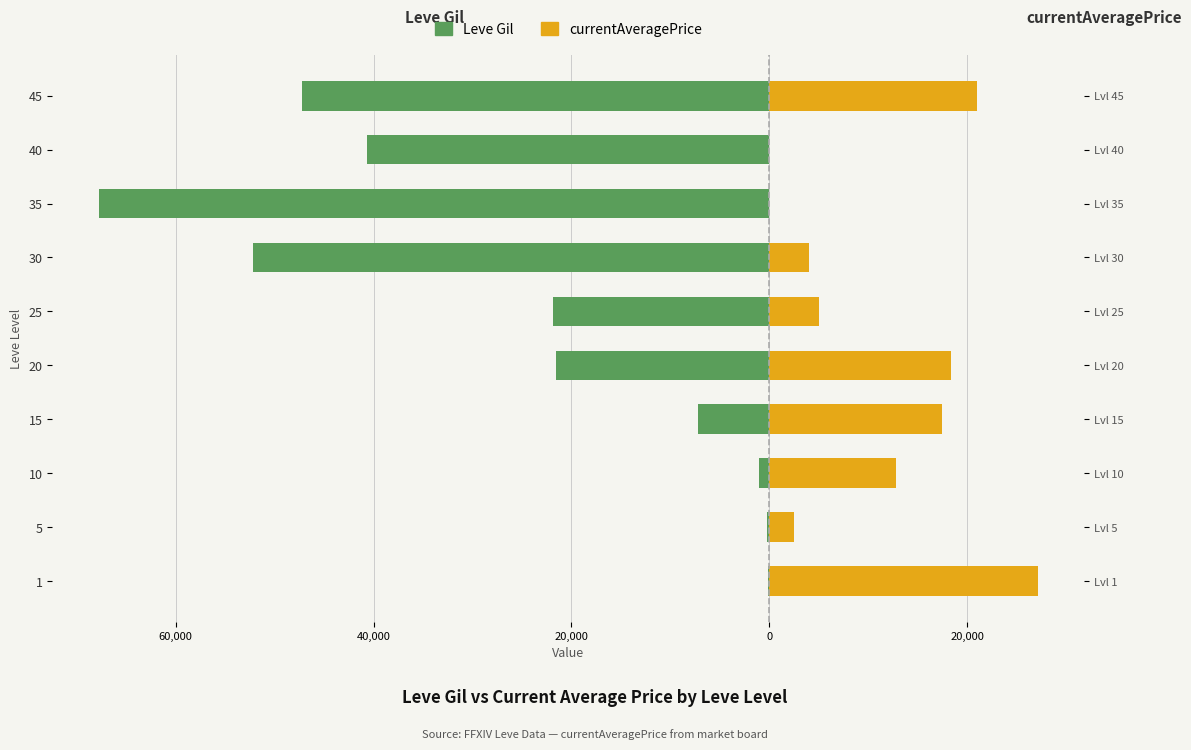

Between 10 and 35, which is larger?

10